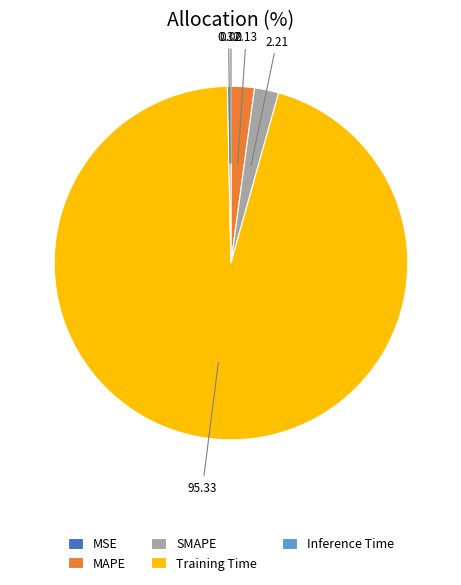

Which slice is the largest?

Training Time